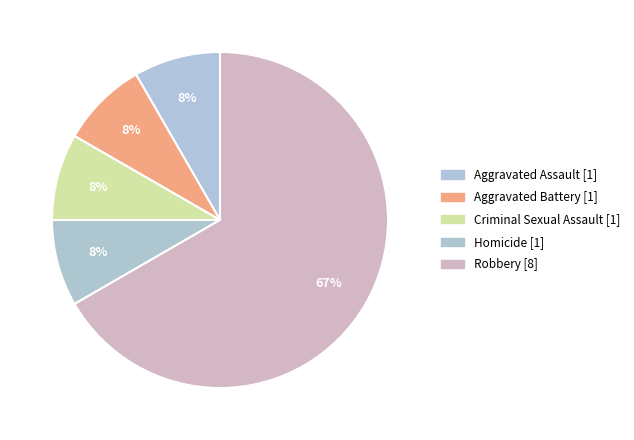

Which category has the biggest portion of the pie?

Robbery